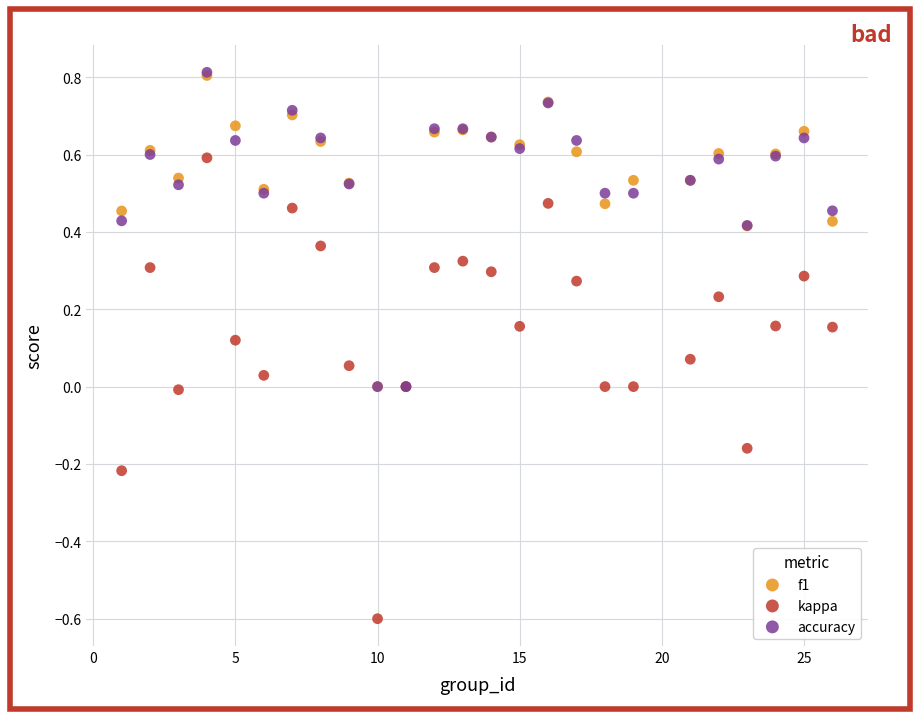

Which series has the widest spread of Y values?

kappa